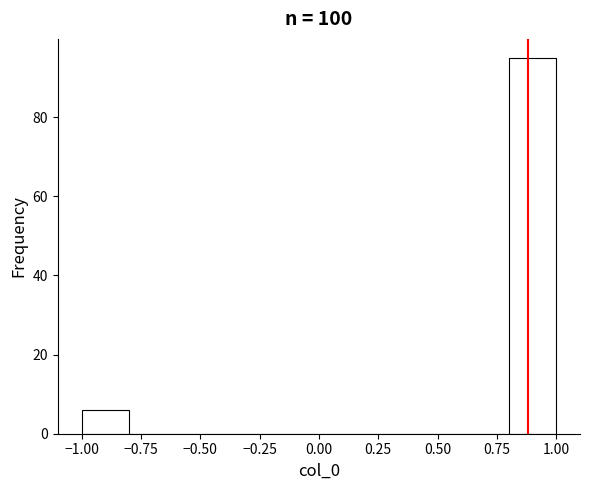

Reading left to right, transcribe this chart: for each bar, give the range it covers on the x-axis and its height. The values are not printed on the chart, so give them approximately, as read against the axis.

-1.0 to -0.8: 6
-0.8 to -0.6: 0
-0.6 to -0.4: 0
-0.4 to -0.2: 0
-0.2 to 0.0: 0
0.0 to 0.2: 0
0.2 to 0.4: 0
0.4 to 0.6: 0
0.6 to 0.8: 0
0.8 to 1.0: 96